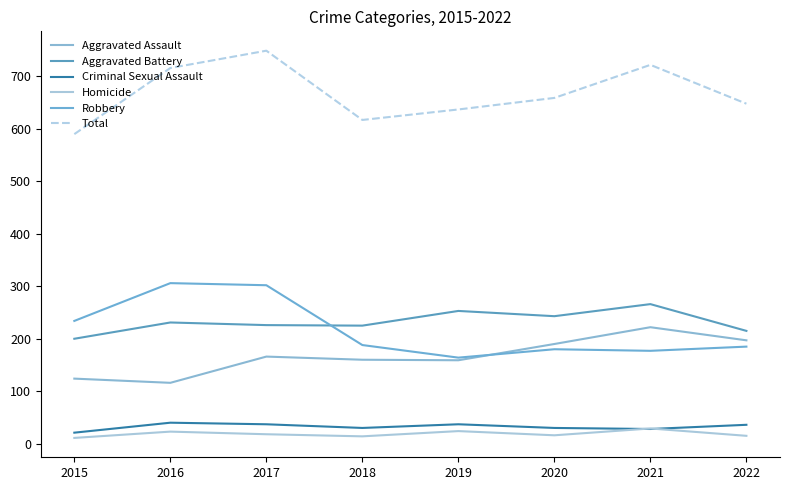

At which category does Criminal Sexual Assault reach its first local valley?

2018